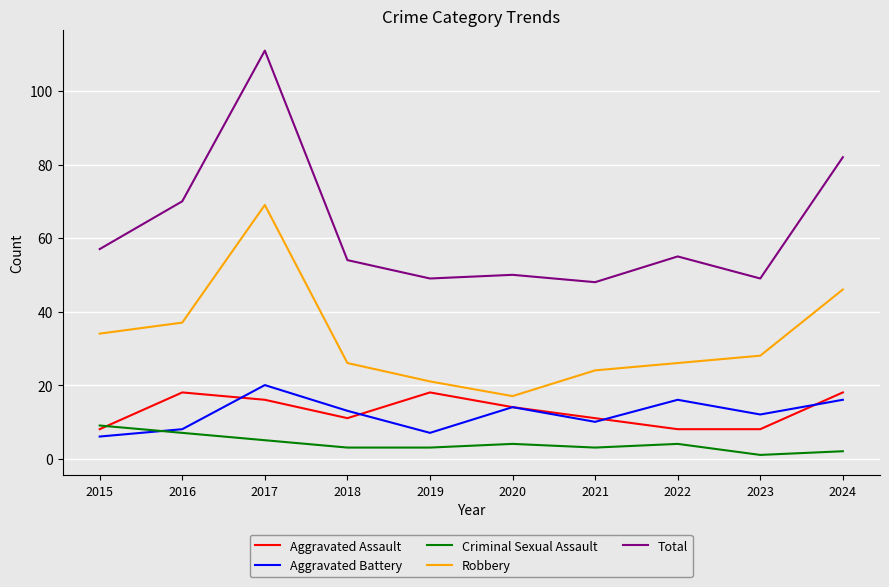

Which series has the widest spread of values?

Total